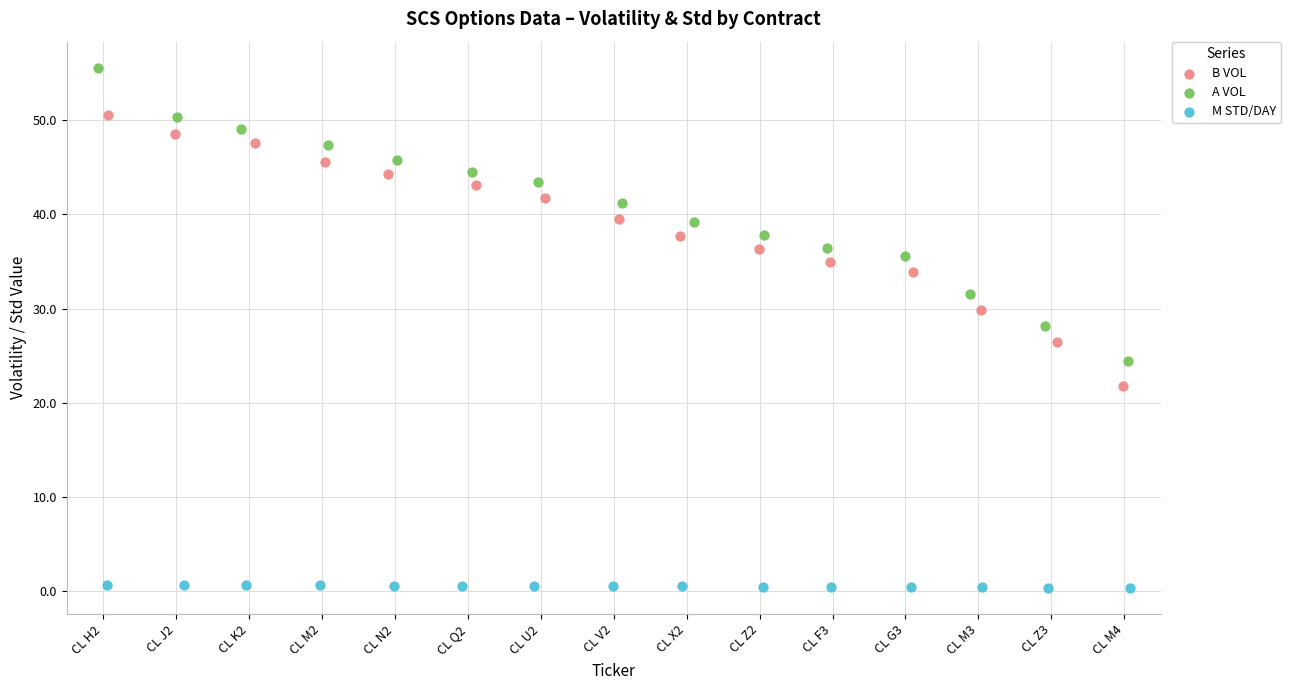

Which series has the largest Y range (max minus min)?

A VOL